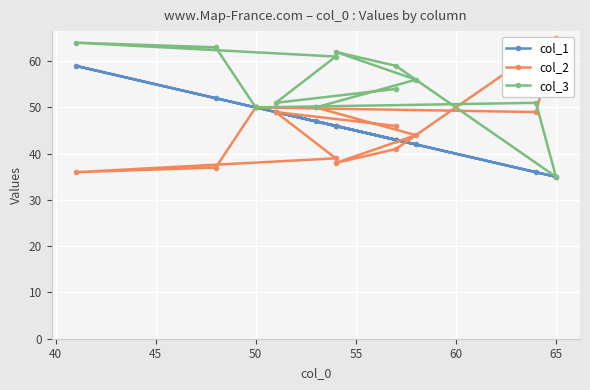

True or false: col_3 and col_2 intersect in this chart.

True